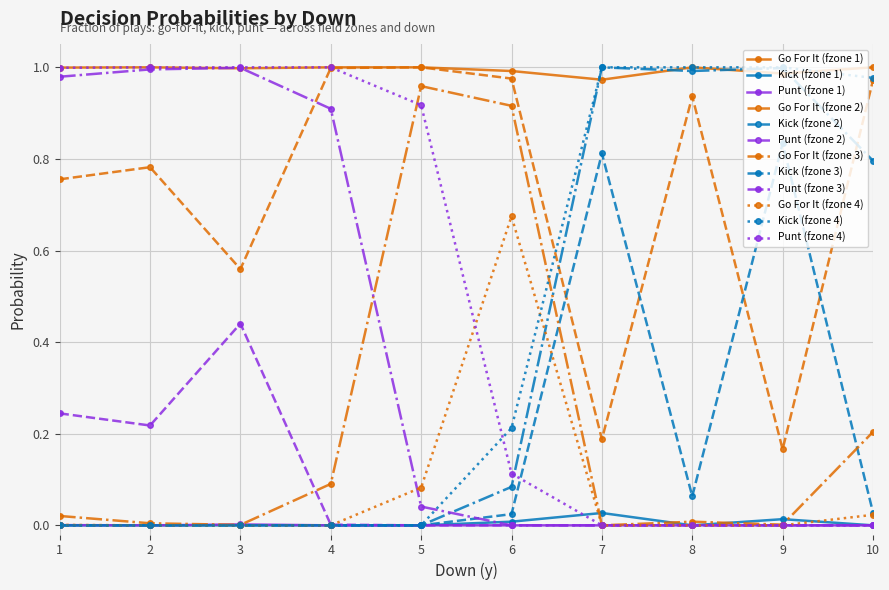

What is the total value across all series at 7?

4.0